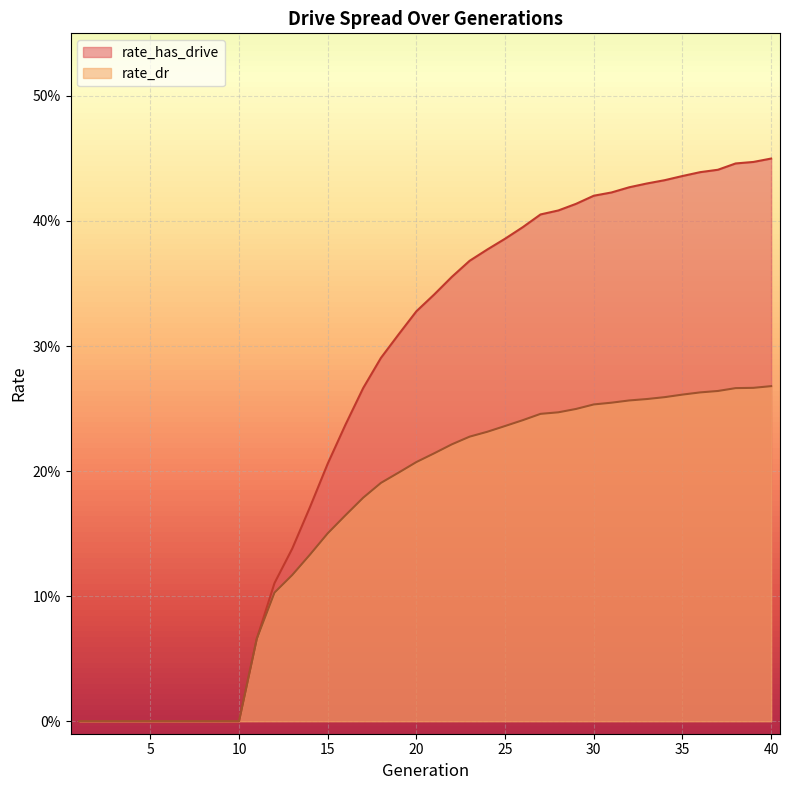

True or false: rate_has_drive has more than 1 points higher than both neighbors.

False